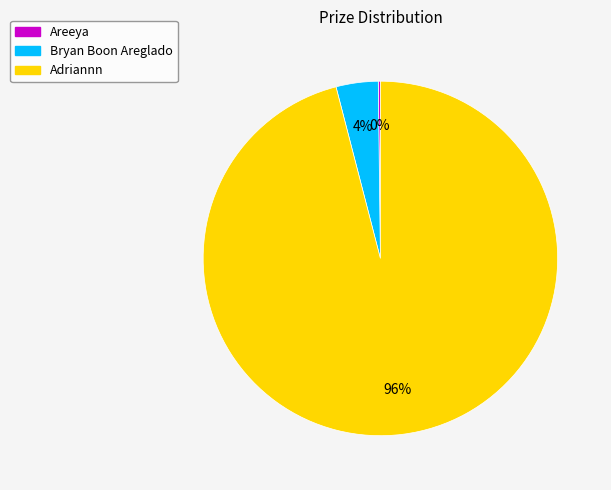

Which slice is the largest?

Adriannn